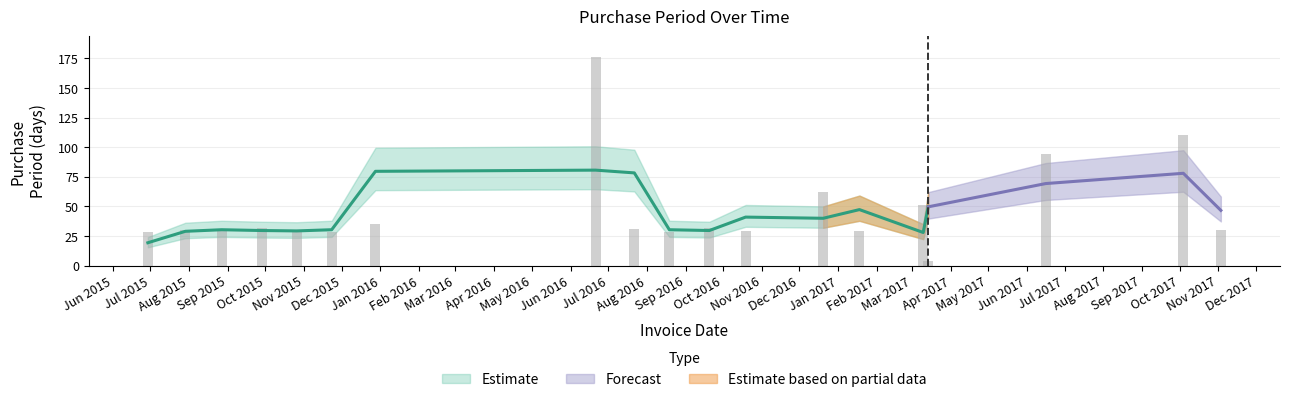

What is the ratio of the value at 2015-10-26 to the value at 2015-08-27?

1.0